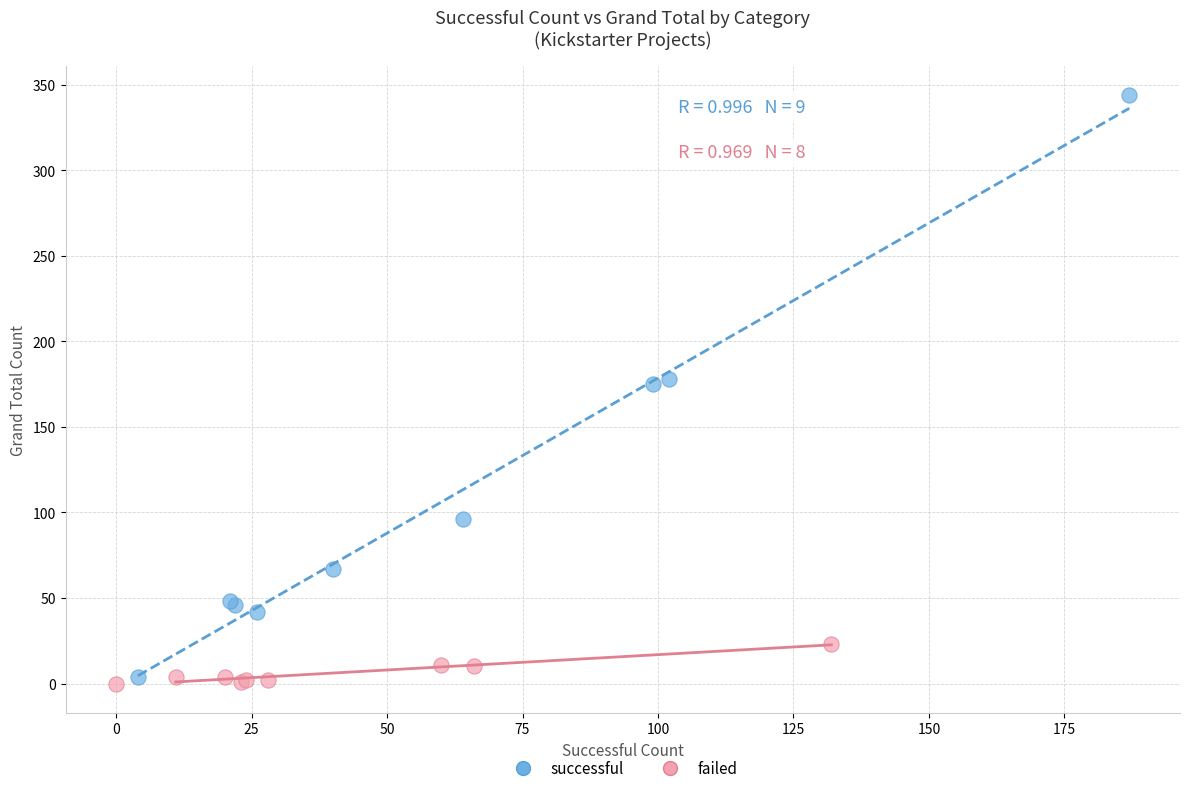

Which series contains the lowest Y value?

failed